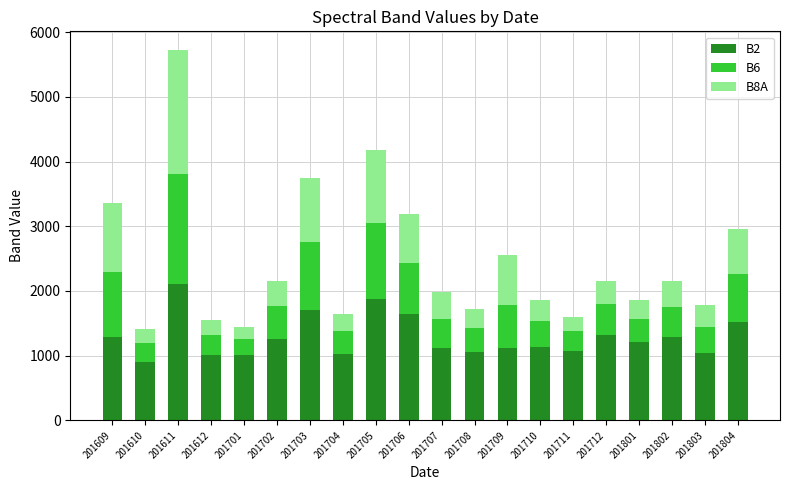

True or false: B2 has a value of 558 at 201707.

False